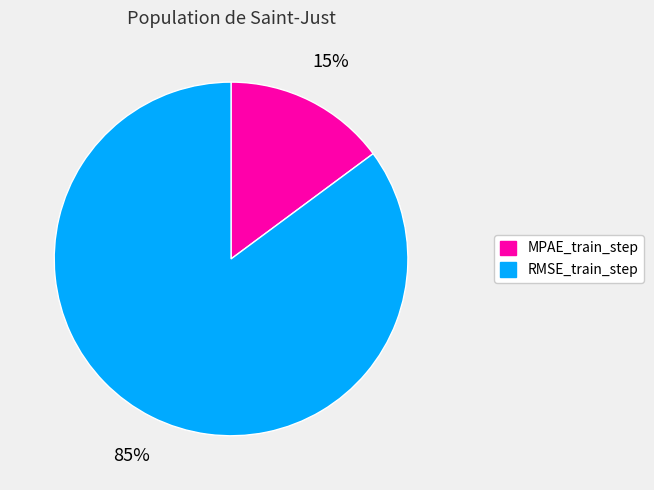

Which slice is the smallest?

MPAE_train_step